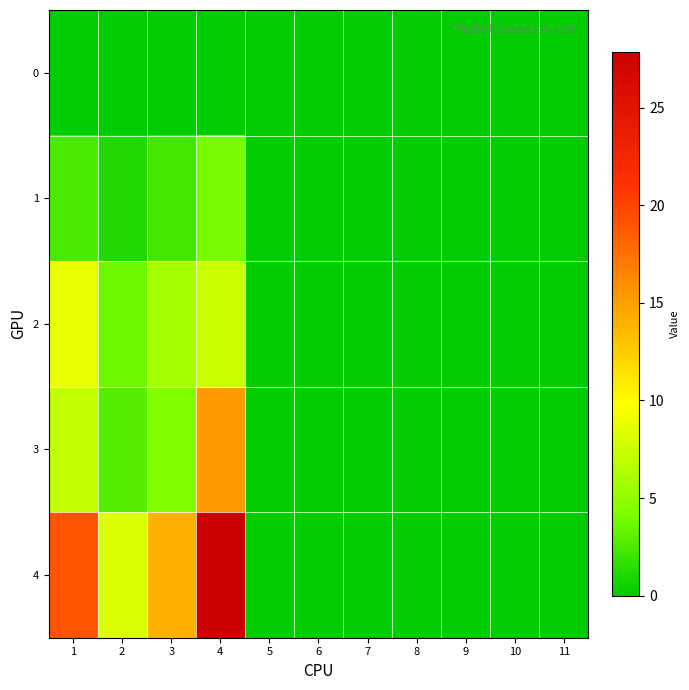

Which has a higher value, 4 or 7?

4